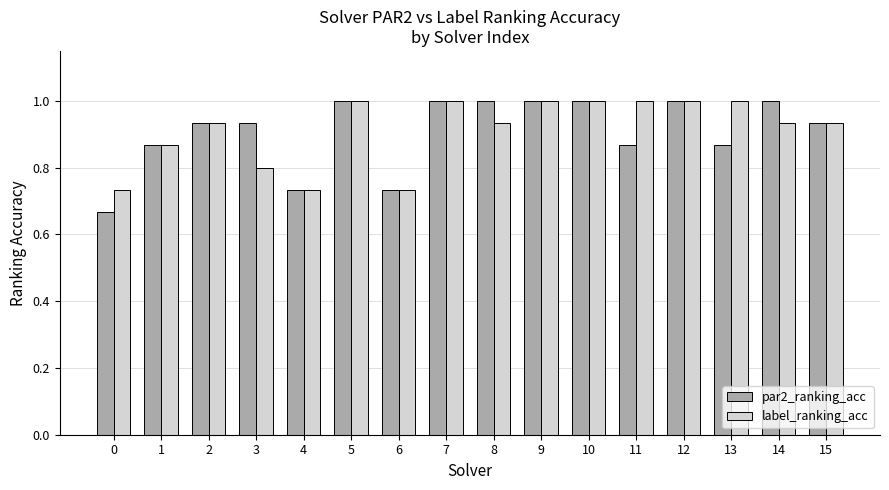

Which series has the widest spread of values?

par2_ranking_acc